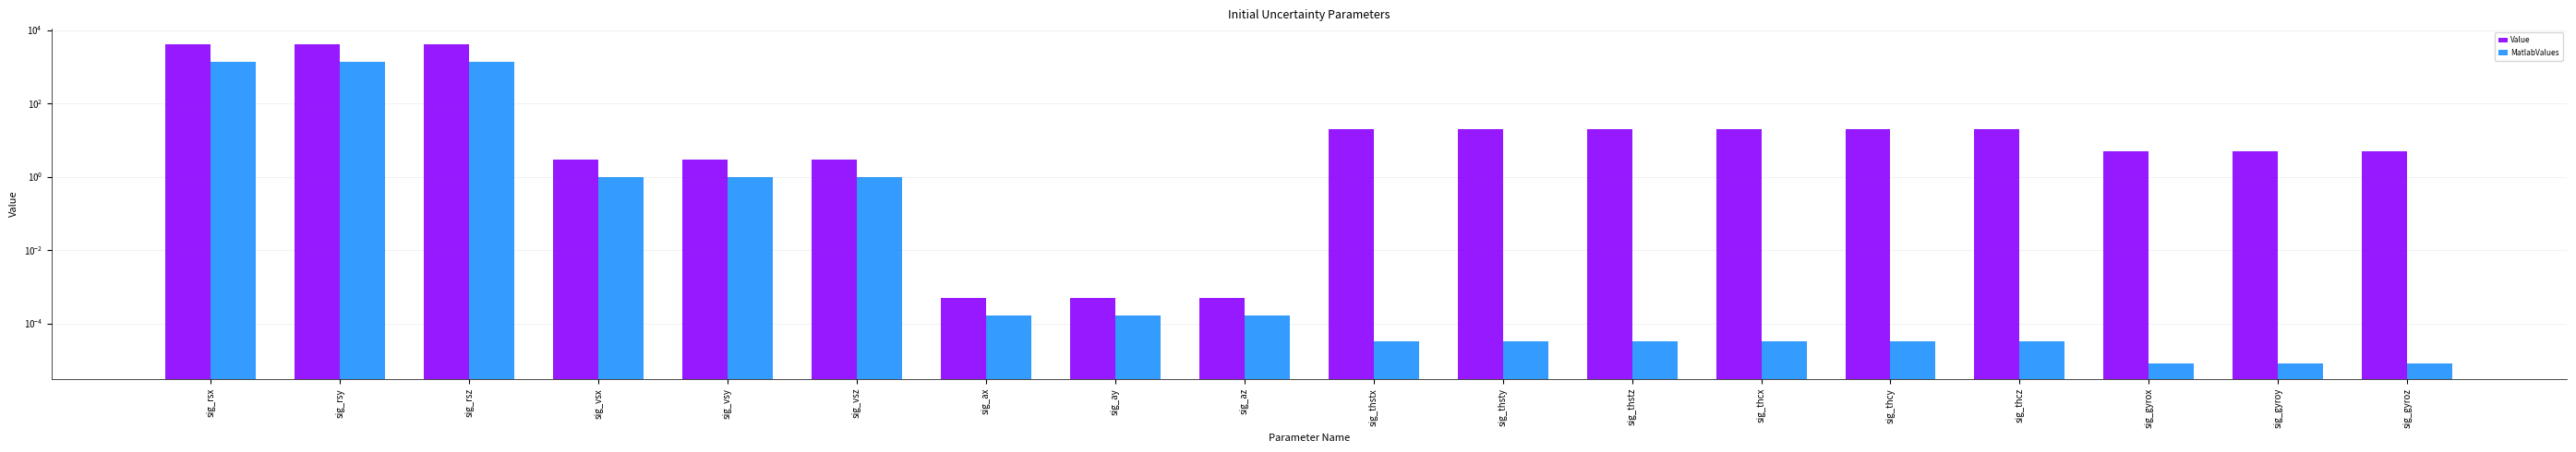

Reading left to right, list all the values displayed in this chart.

Value: sig_rsx=4000.0	sig_rsy=4000.0	sig_rsz=4000.0	sig_vsx=3.0	sig_vsy=3.0	sig_vsz=3.0	sig_ax=0.0	sig_ay=0.0	sig_az=0.0	sig_thstx=20.0	sig_thsty=20.0	sig_thstz=20.0	sig_thcx=20.0	sig_thcy=20.0	sig_thcz=20.0	sig_gyrox=5.0	sig_gyroy=5.0	sig_gyroz=5.0
MatlabValues: sig_rsx=1333.3	sig_rsy=1333.3	sig_rsz=1333.3	sig_vsx=1.0	sig_vsy=1.0	sig_vsz=1.0	sig_ax=0.0	sig_ay=0.0	sig_az=0.0	sig_thstx=0.0	sig_thsty=0.0	sig_thstz=0.0	sig_thcx=0.0	sig_thcy=0.0	sig_thcz=0.0	sig_gyrox=0.0	sig_gyroy=0.0	sig_gyroz=0.0